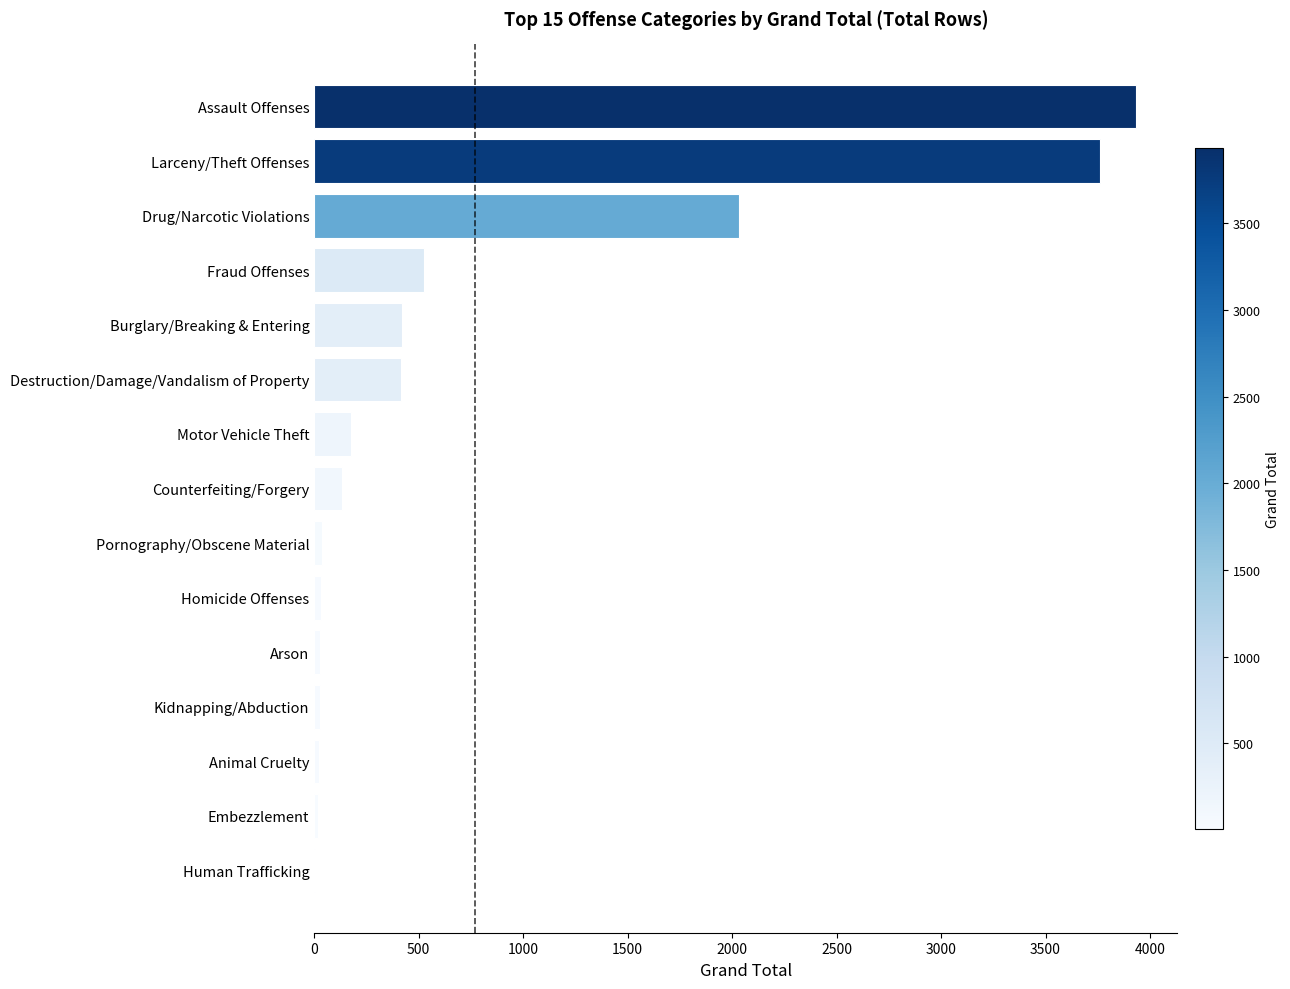

What is the sum of all values?

11572